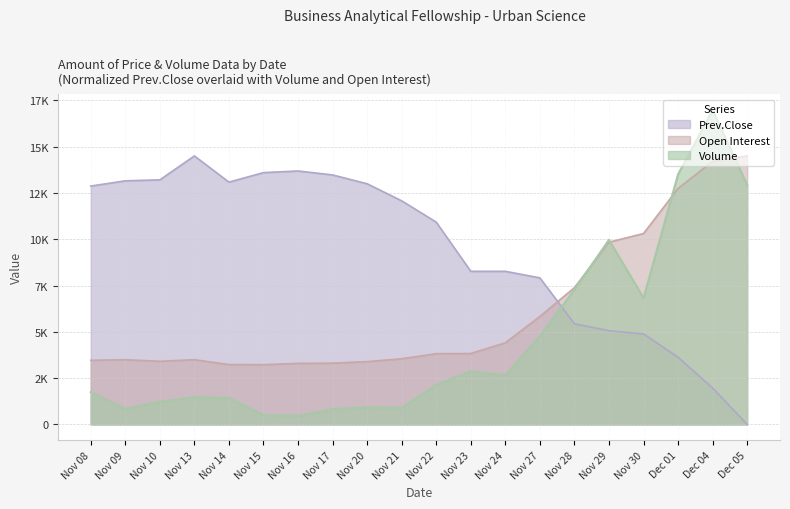

What is the difference between the maximum and minimum values in the Volume series?

16508.0